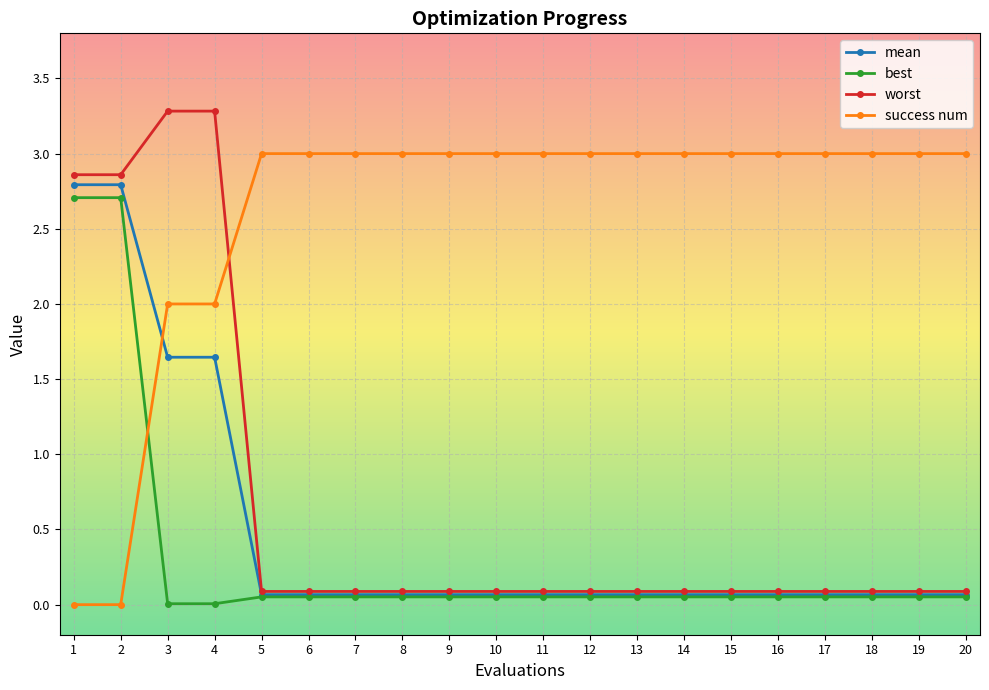

True or false: worst and best intersect in this chart.

False